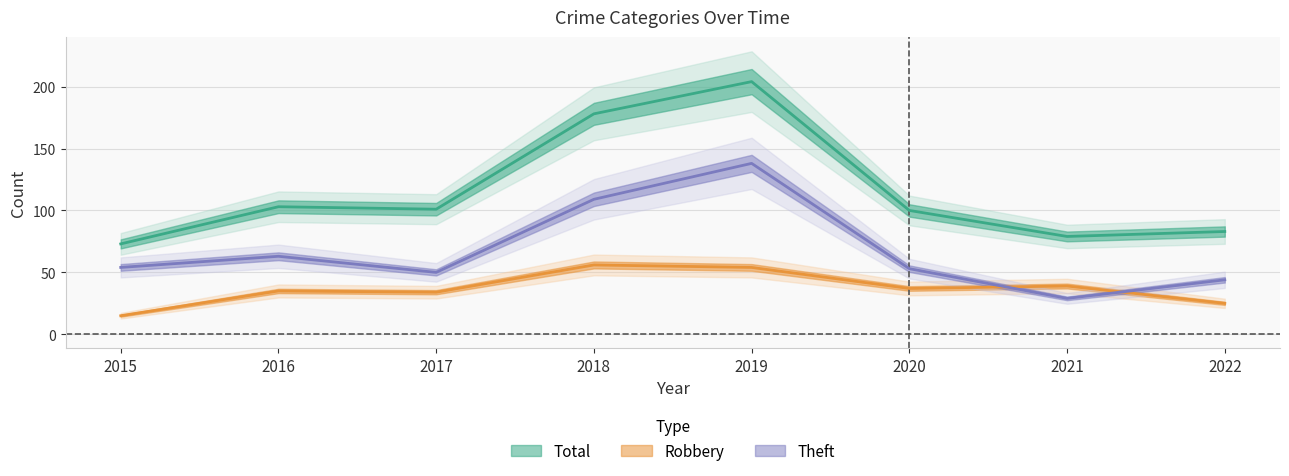

What is the difference between the second highest and minimum values in the Robbery series?

39